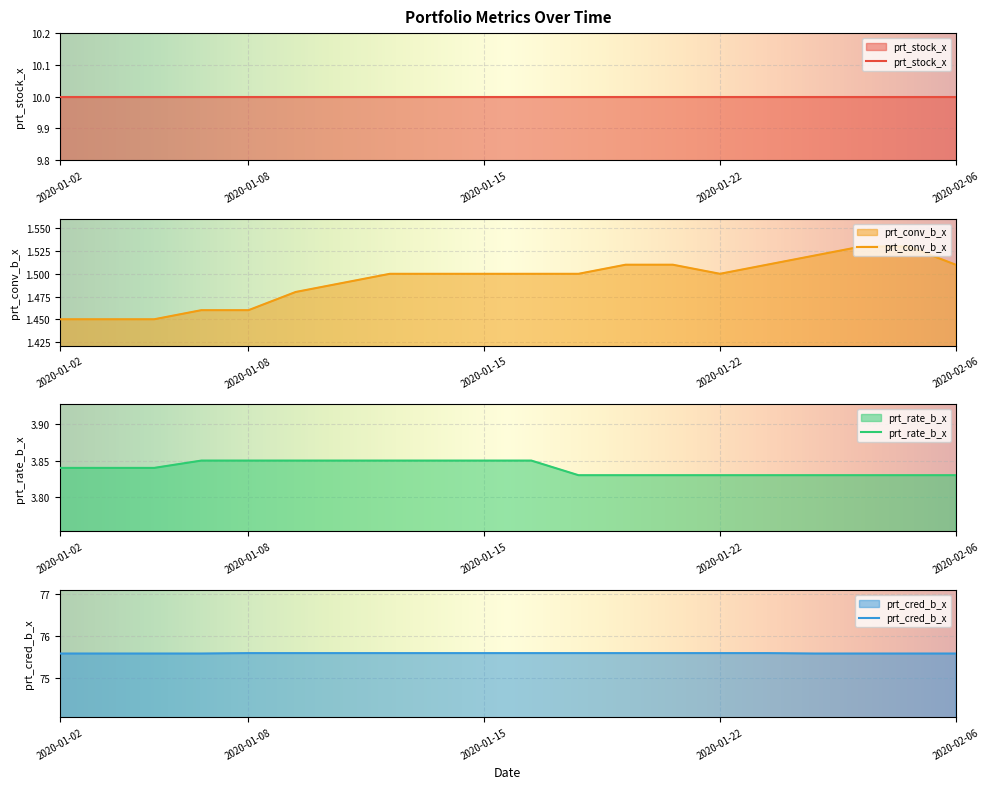

True or false: prt_rate_b_x and prt_cred_b_x intersect in this chart.

False